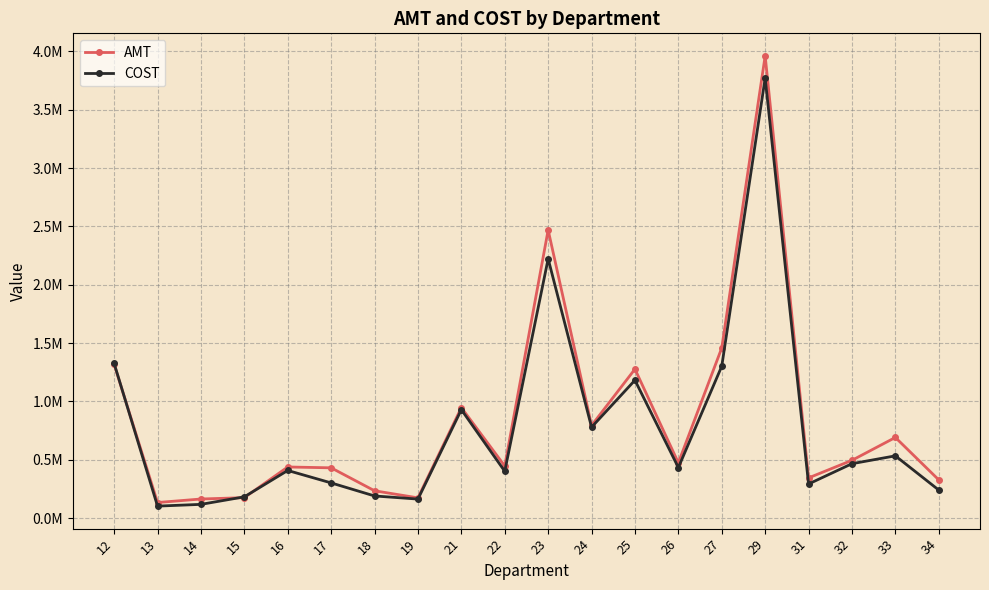

At which label does AMT first exceed 473965?

12